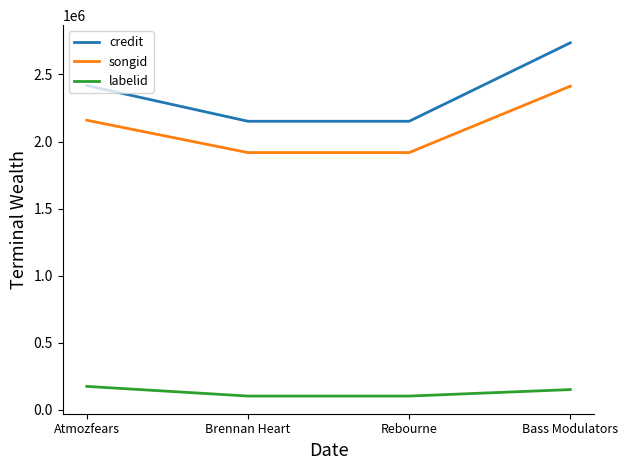

The value of credit at Brennan Heart is 3381608. True or false?

False